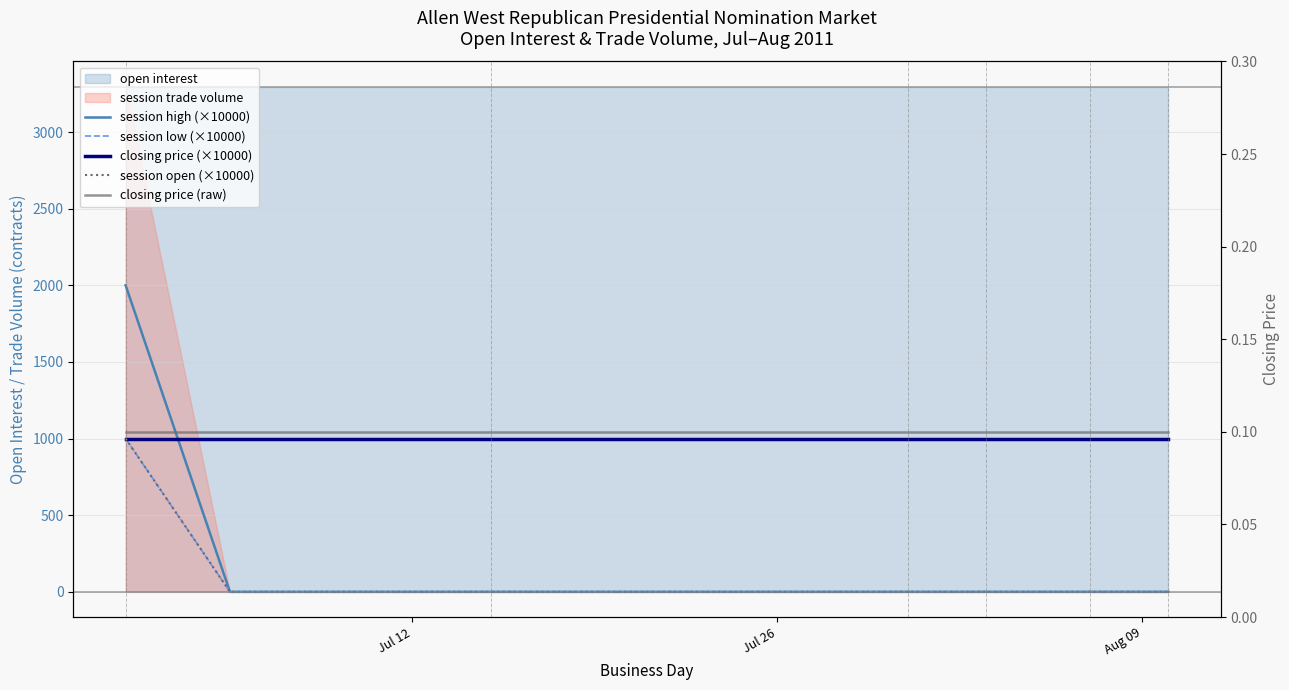

True or false: closing price (×10000) has more than 0 interior local peaks.

False